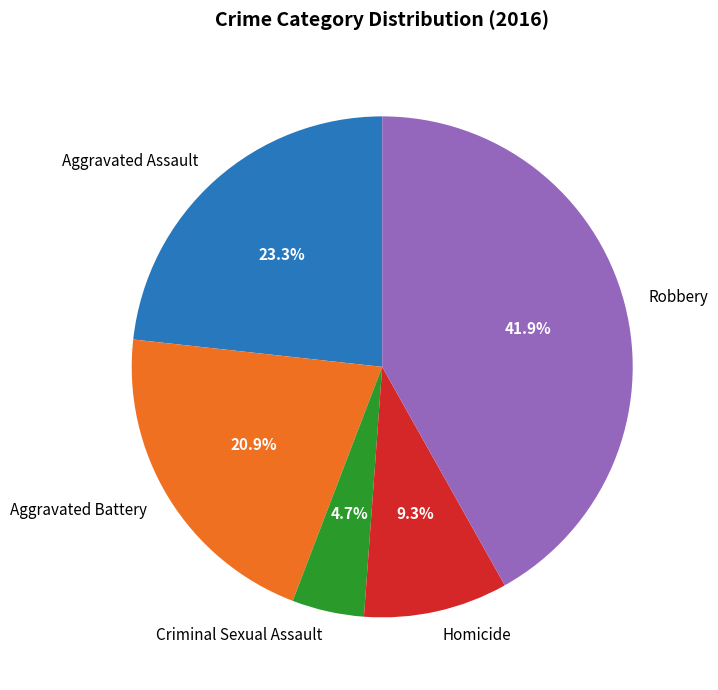

How many slices are in this pie chart?

5